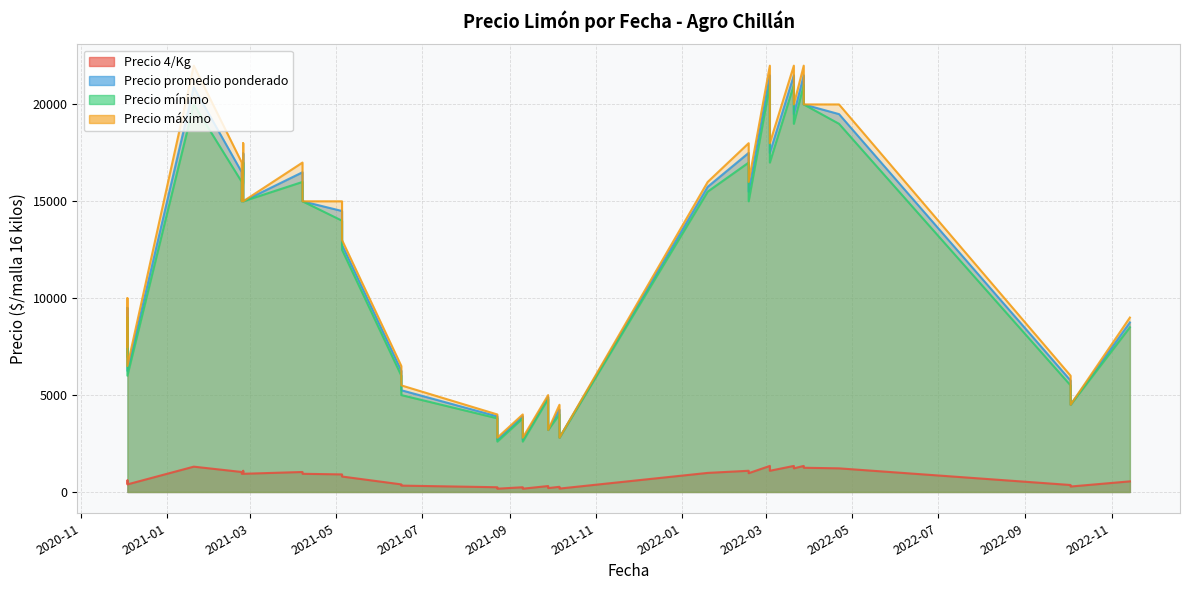

True or false: Precio promedio ponderado and Precio 4/Kg intersect in this chart.

False